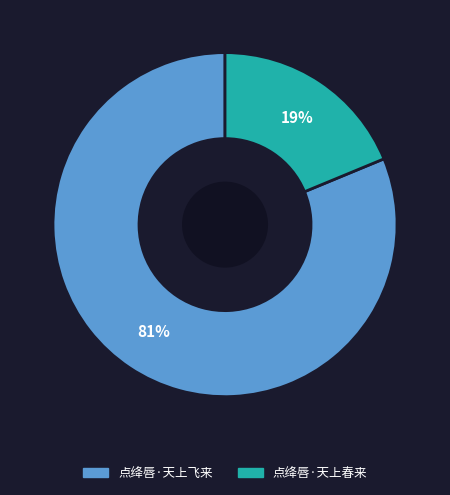

To the nearest percent, what percentage of the pie is 点绛唇·天上春来?

19%